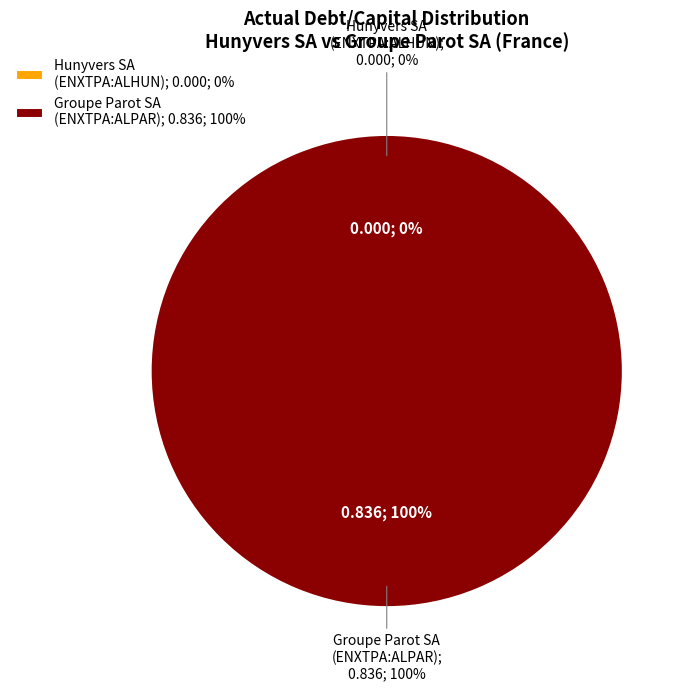

Rank the categories by value from lowest to highest.

Hunyvers SA (ENXTPA:ALHUN), Groupe Parot SA (ENXTPA:ALPAR)